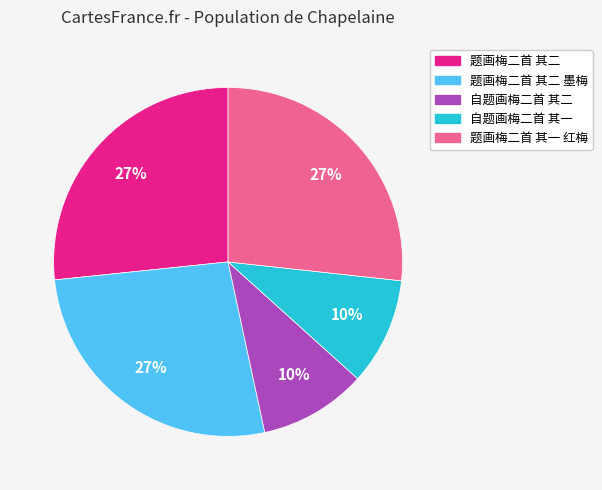

Is the sum of 题画梅二首 其一 红梅 and 题画梅二首 其二 墨梅 greater than half?

Yes